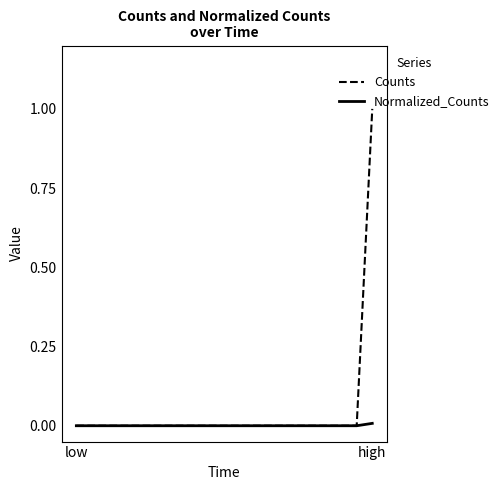

Which series has the widest spread of values?

Counts